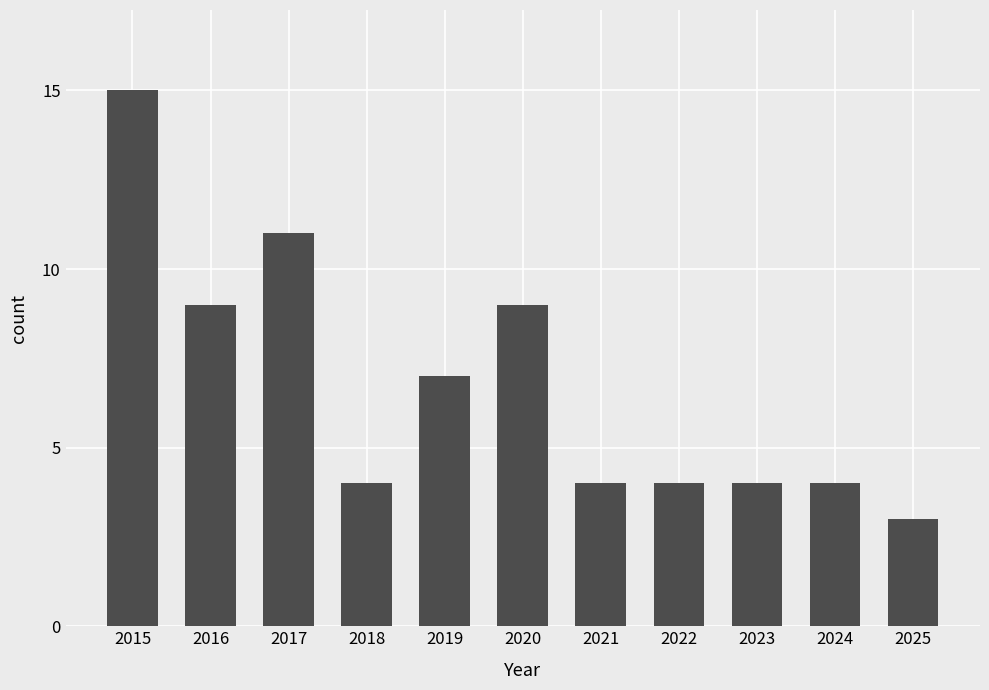

What is the approximate value at 2018?

4